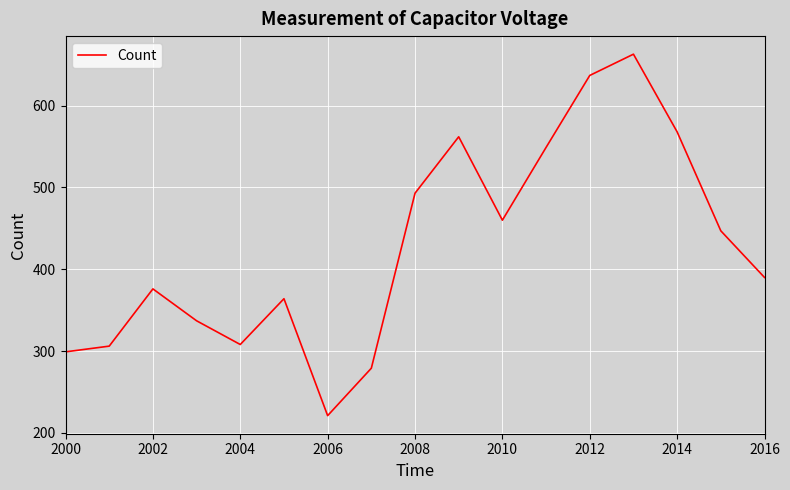

What is the difference between the maximum and minimum values?

442